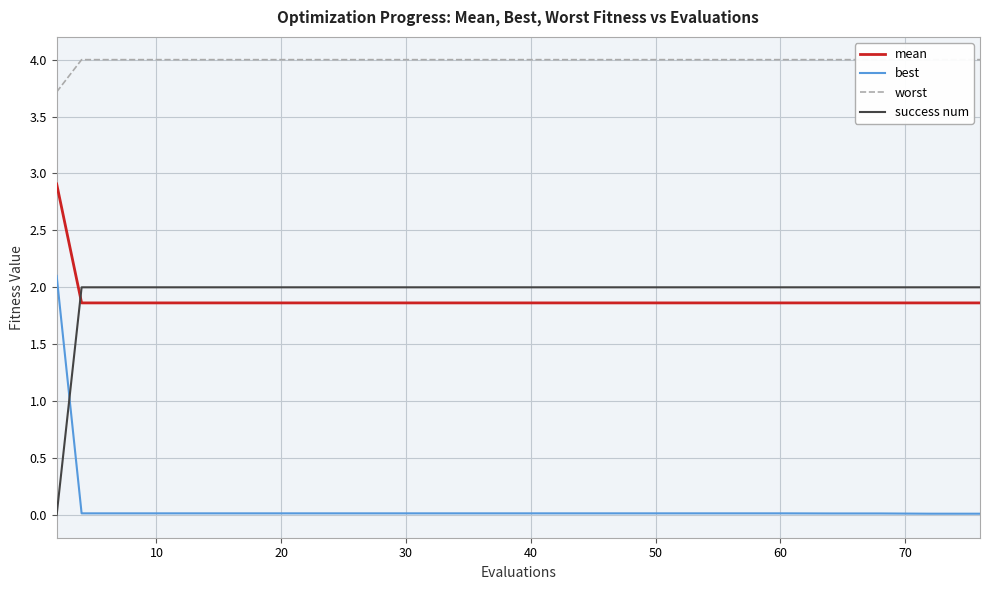

Reading right to left, extract all data points from this chart.

mean: 1.9	1.9	1.9	1.9	1.9	1.9	1.9	1.9	1.9	1.9	1.9	1.9	1.9	1.9	1.9	1.9	1.9	1.9	1.9	2.9
best: 0.0	0.0	0.0	0.0	0.0	0.0	0.0	0.0	0.0	0.0	0.0	0.0	0.0	0.0	0.0	0.0	0.0	0.0	0.0	2.1
worst: 4.0	4.0	4.0	4.0	4.0	4.0	4.0	4.0	4.0	4.0	4.0	4.0	4.0	4.0	4.0	4.0	4.0	4.0	4.0	3.7
success num: 2.0	2.0	2.0	2.0	2.0	2.0	2.0	2.0	2.0	2.0	2.0	2.0	2.0	2.0	2.0	2.0	2.0	2.0	2.0	0.0